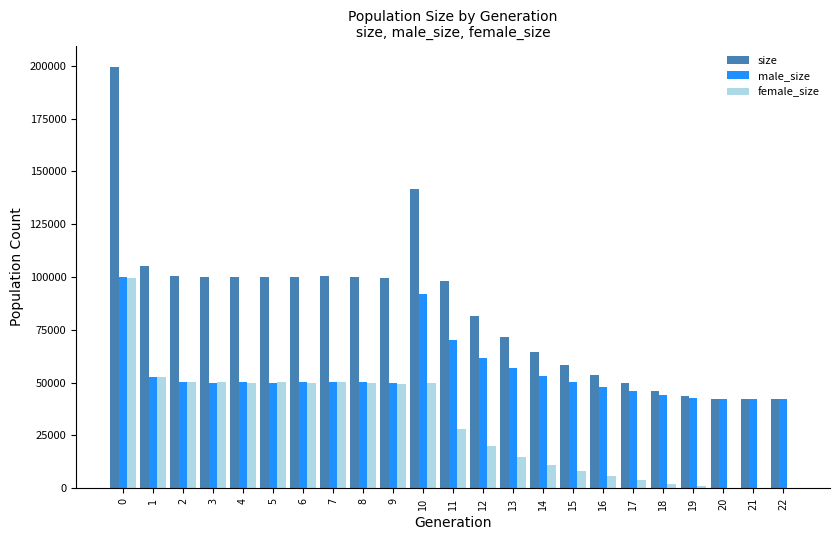

How many groups of bars are there?

23